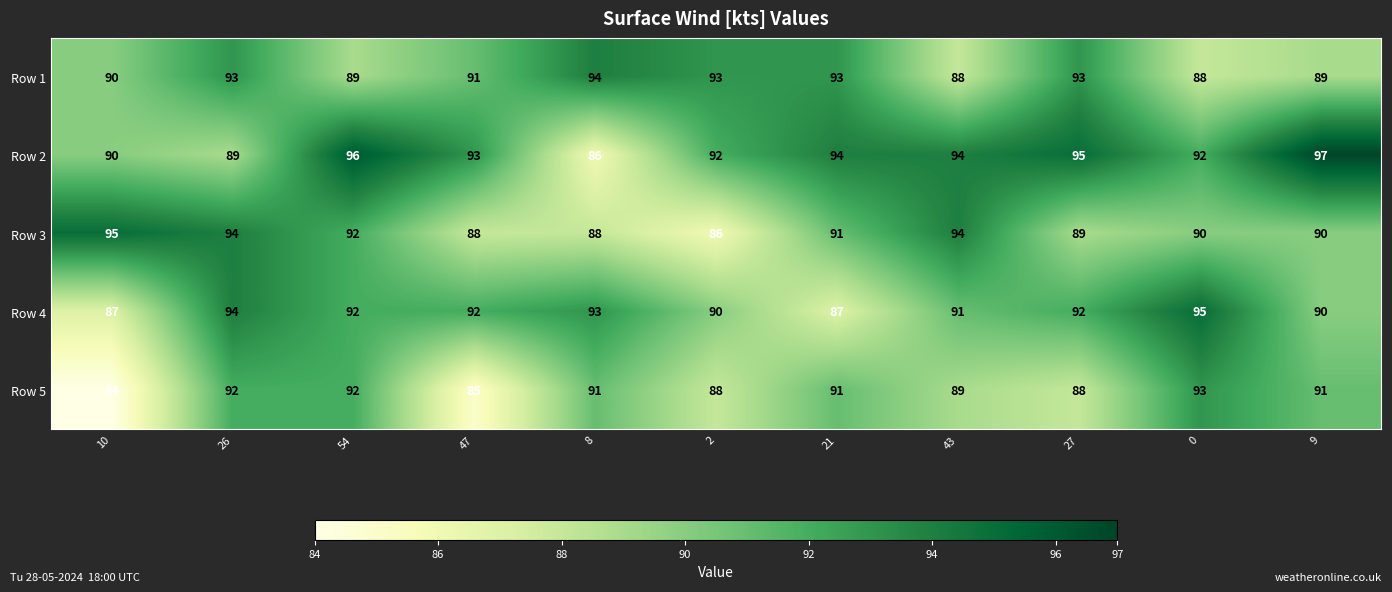

What is the difference between the Row 5 values at 2 and 47?

3